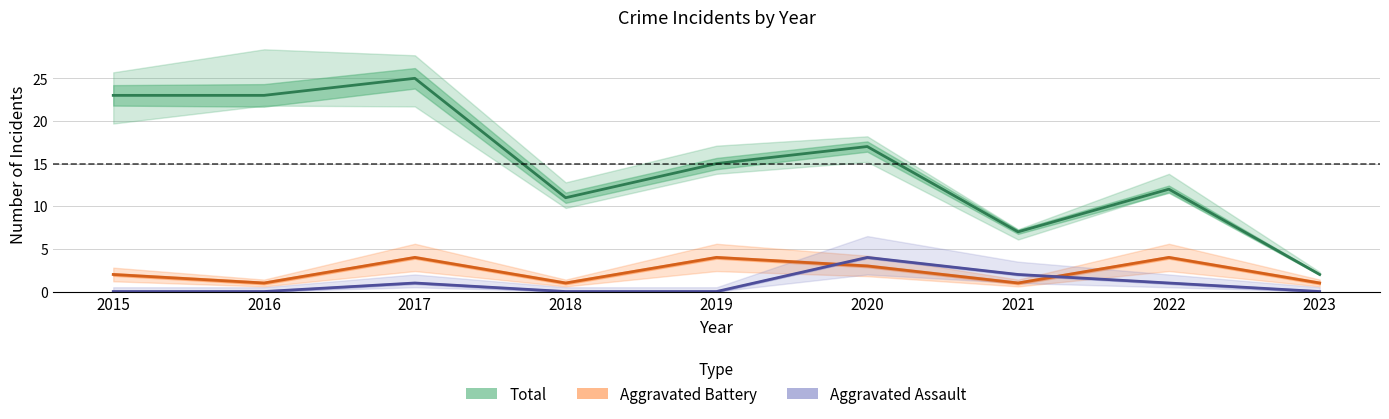

In Total, how many points are lower than both neighbors (excluding endpoints)?

2